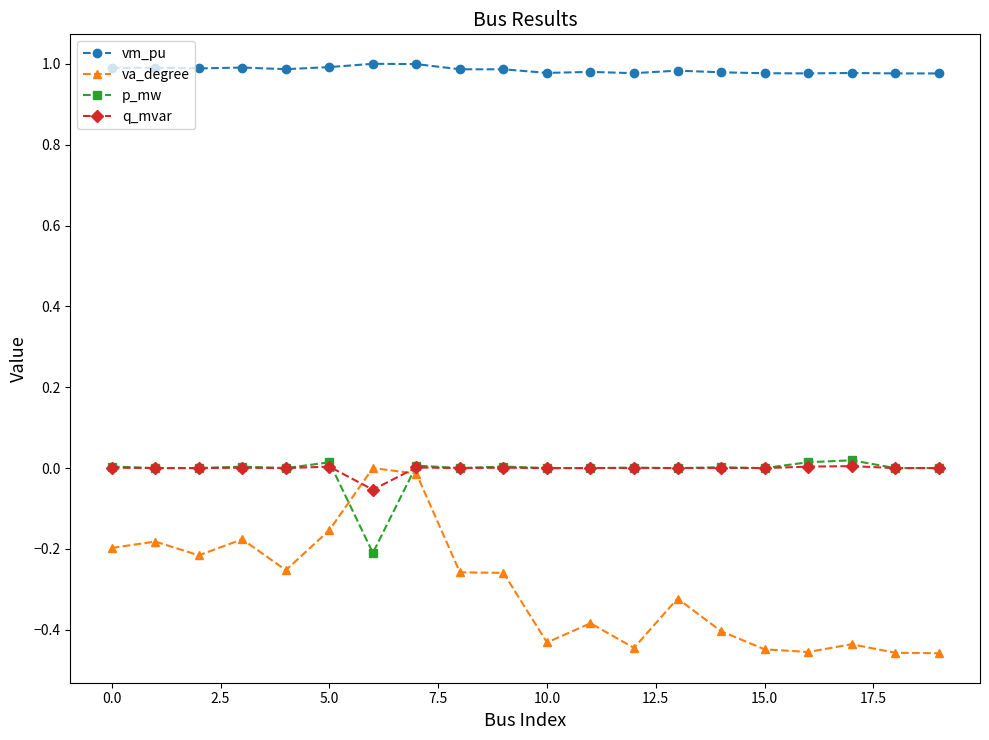

How many data points does each series have?

20